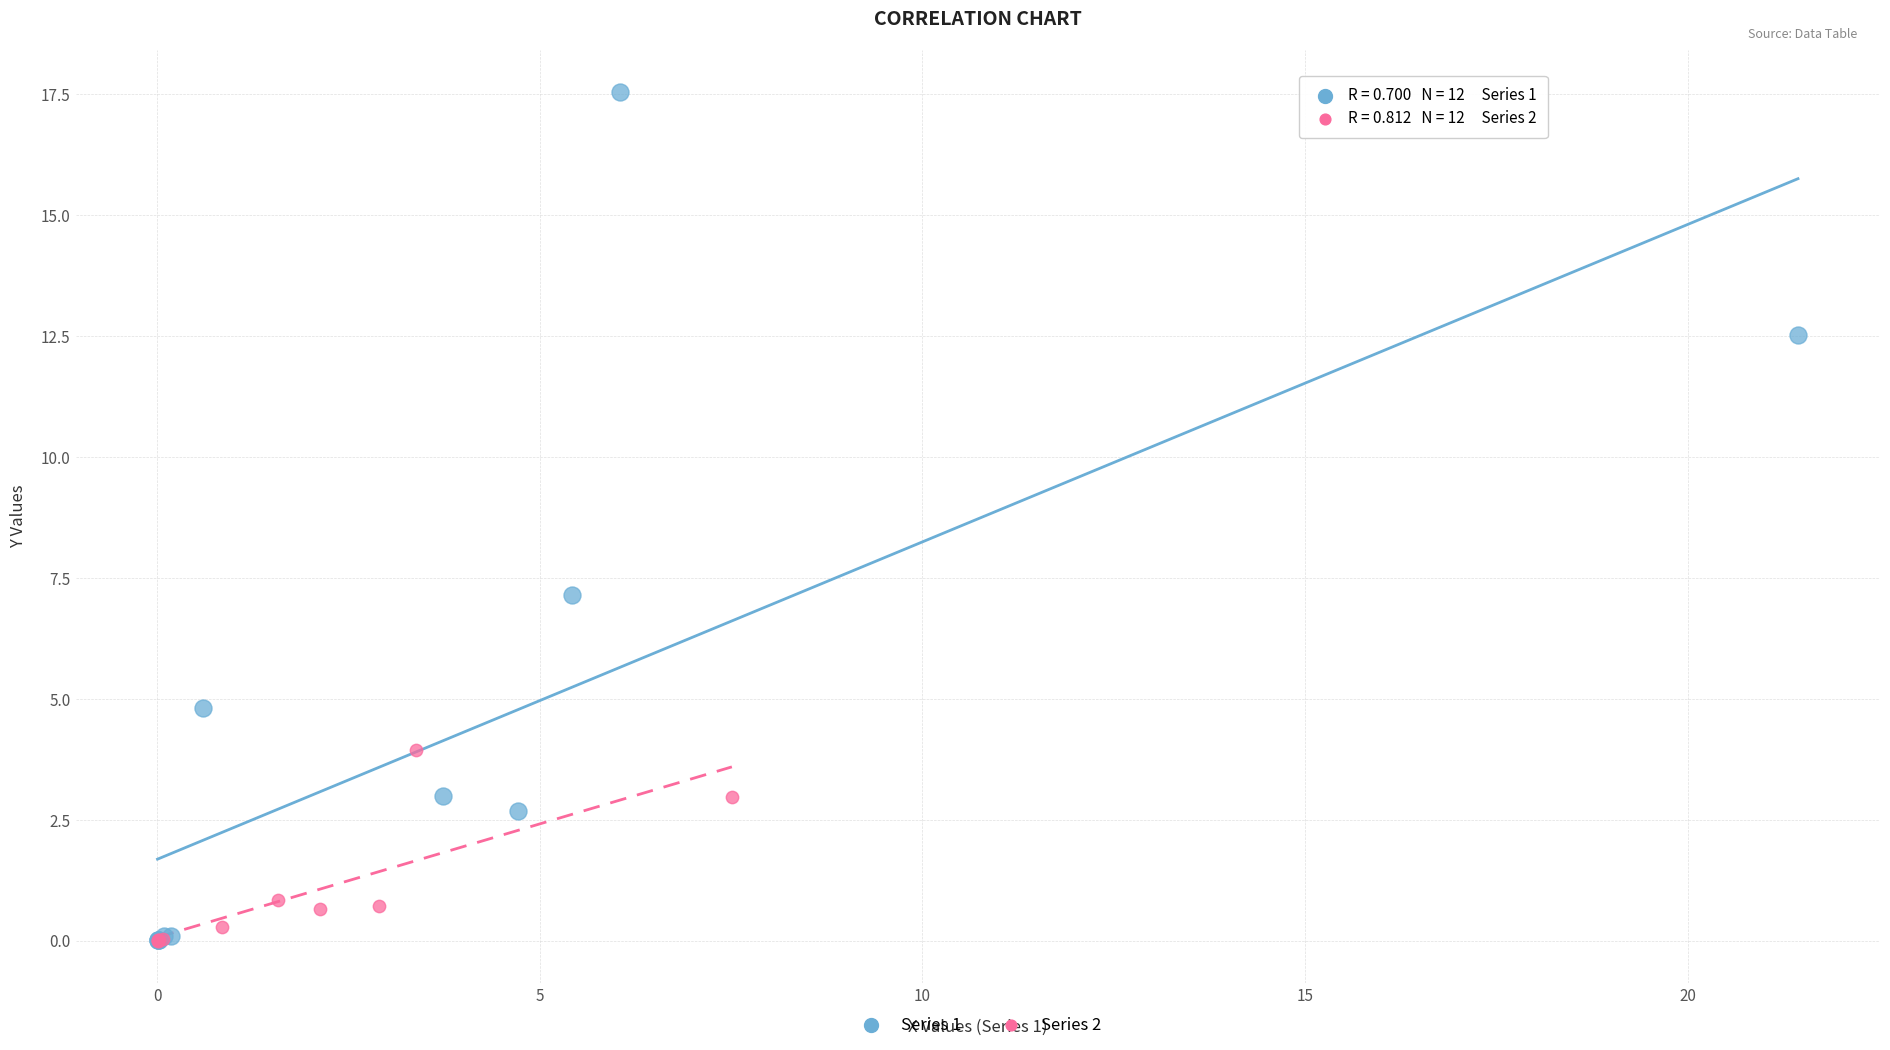

Which series contains the highest Y value?

Series 1